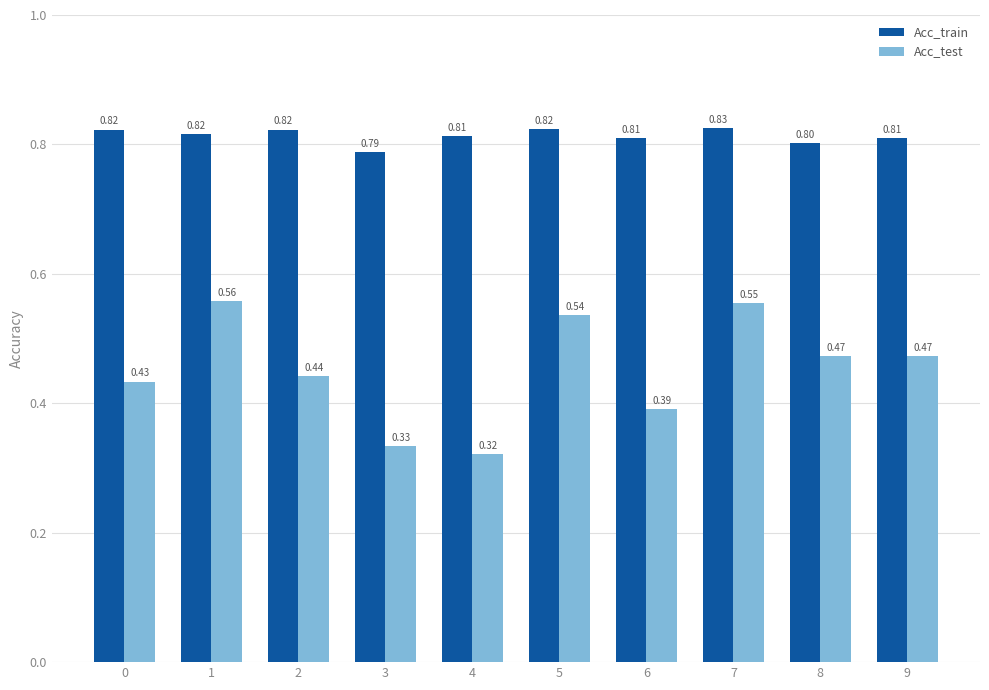

Between 3 and 4, which series saw the biggest shift?

Acc_train